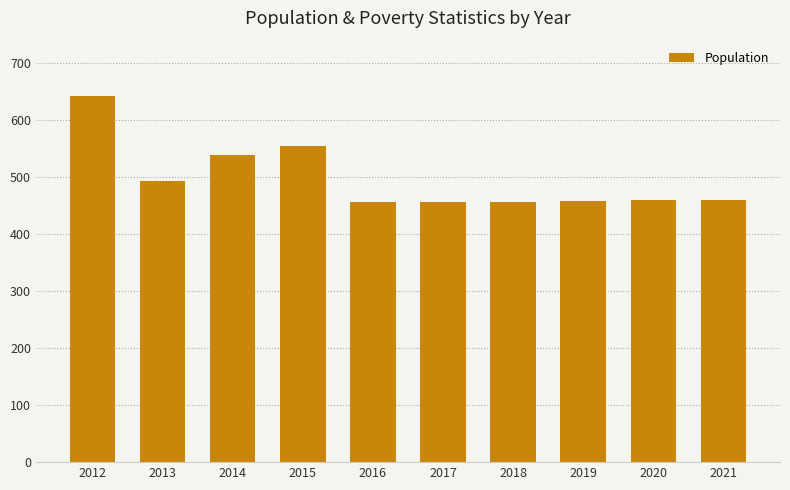

What is the change in value from 2017 to 2019?

+3